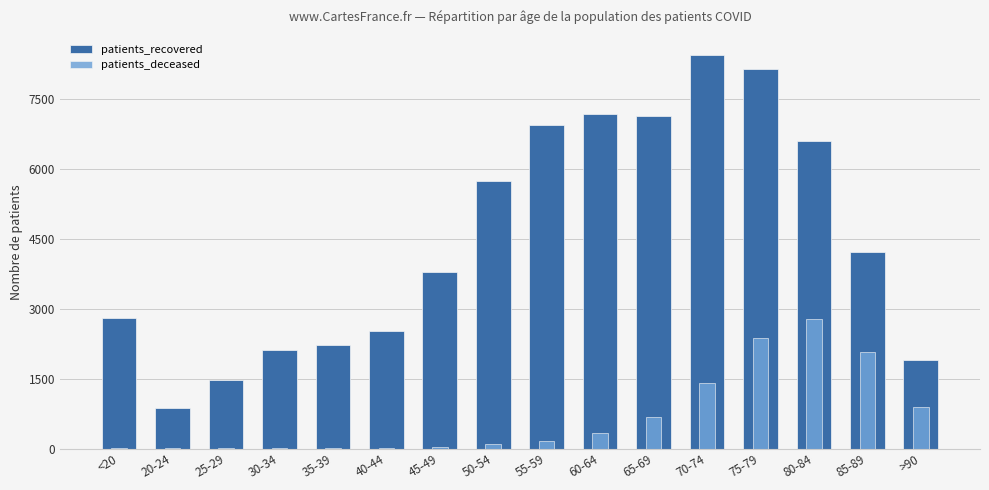

What is the smallest value displayed?

3